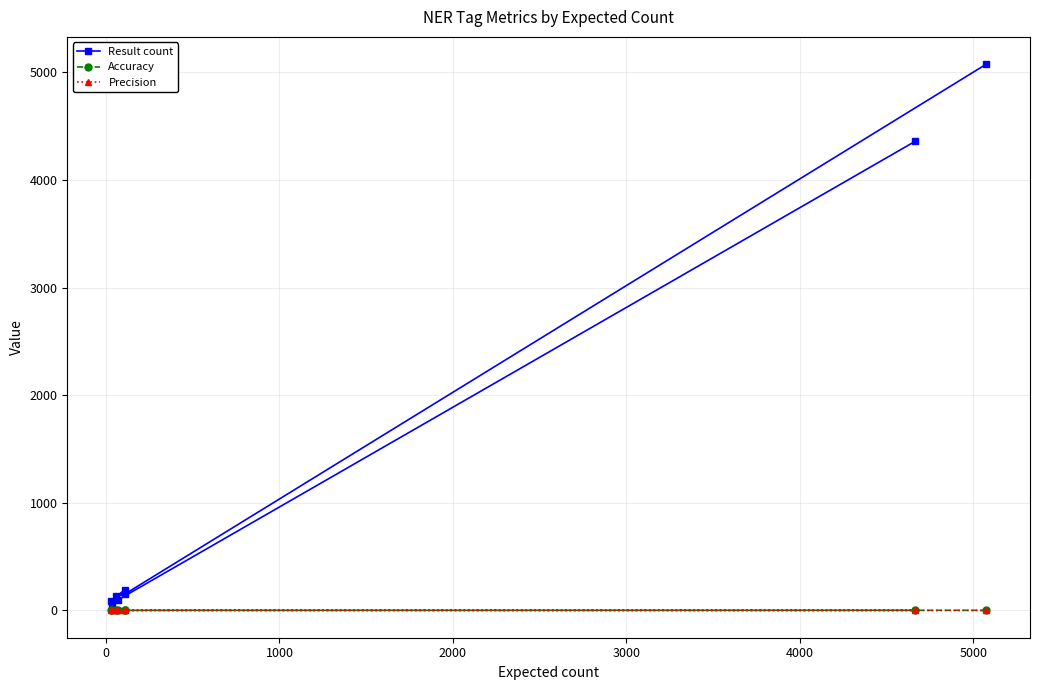

Which series has the largest total across all categories?

Result count